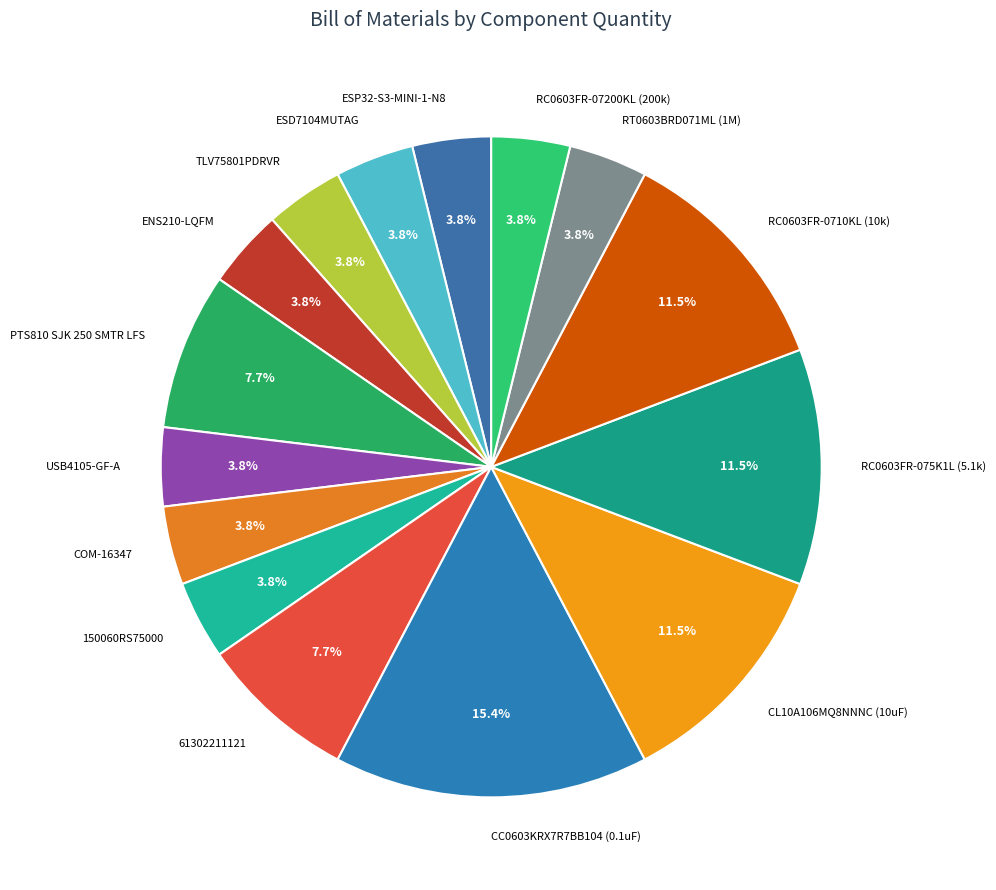

To the nearest percent, what is the combined percentage of RC0603FR-07200KL (200k) and 150060RS75000?

8%